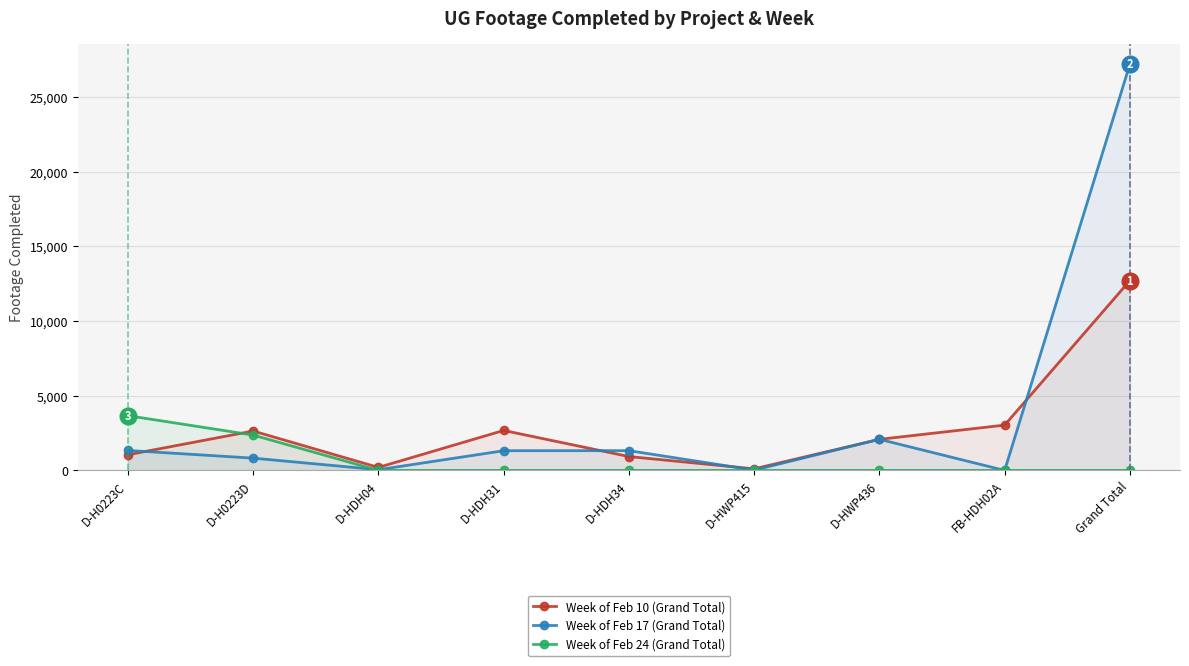

At how many categories does at least one series exceed 1981?

6